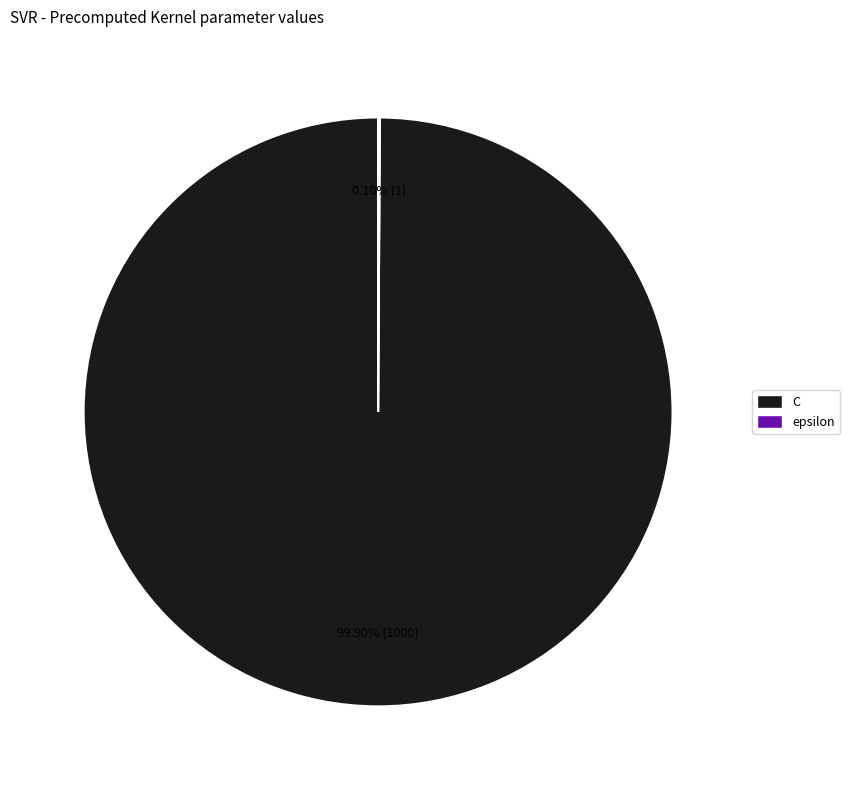

Is there a majority slice in this chart?

Yes